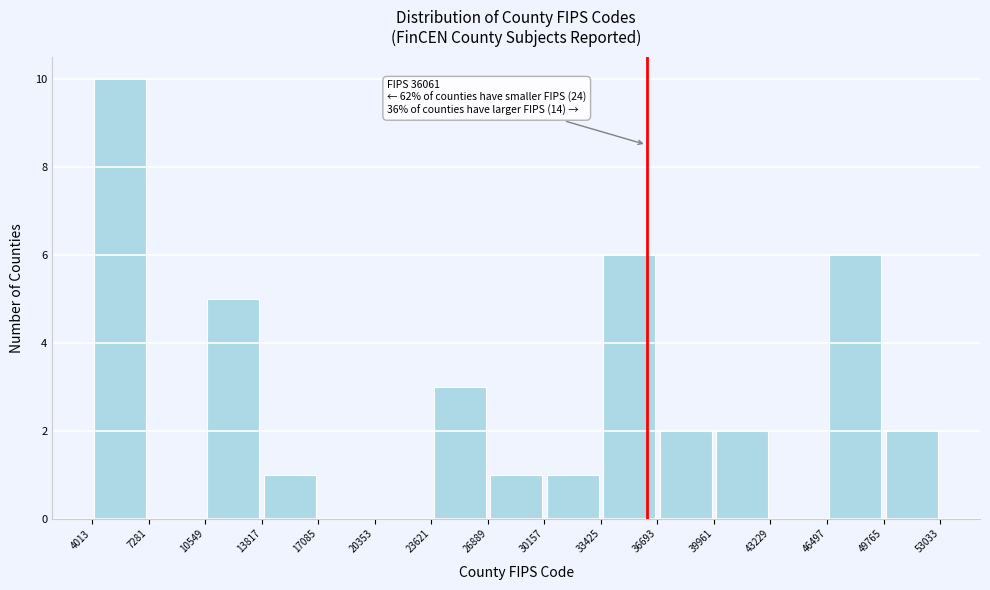

Which range on the x-axis has the tallest bar?

4013 to 7281